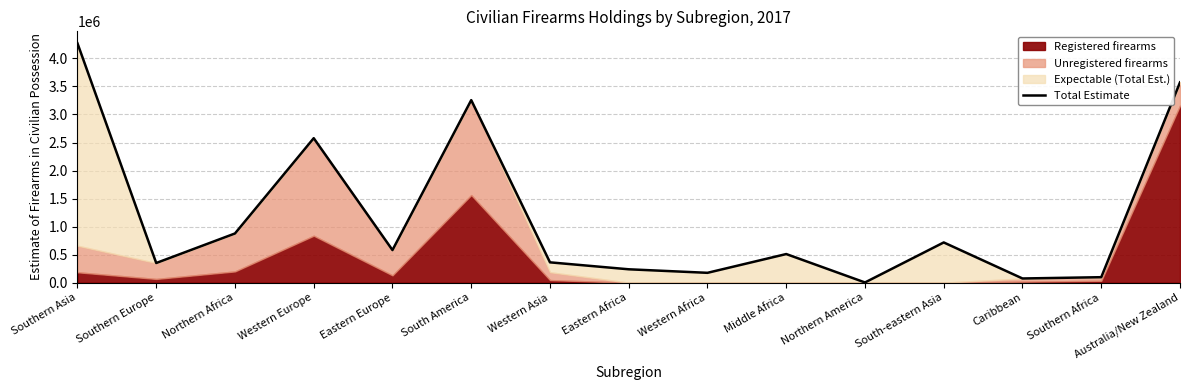

Which category has the highest value across all series?

Southern Asia